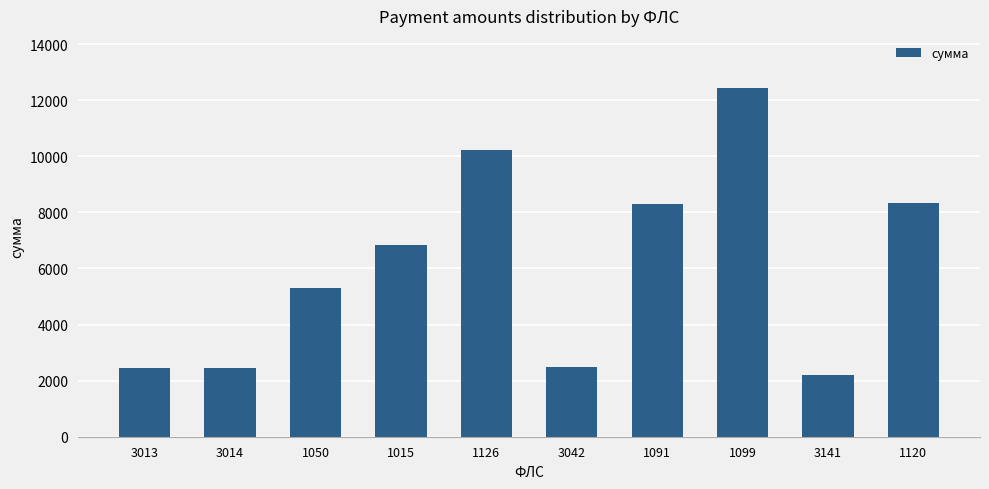

What is the sum of all values?

61029.0